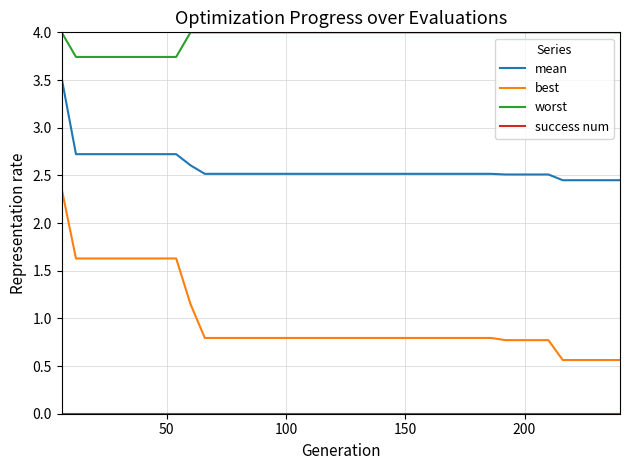

What is the difference between the maximum and minimum values in the worst series?

0.3